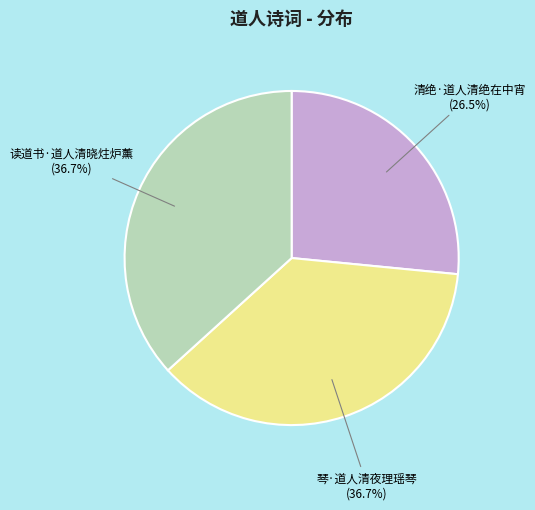

Is the sum of 清绝·道人清绝在中宵 and 读道书·道人清晓炷炉薰 greater than half?

Yes